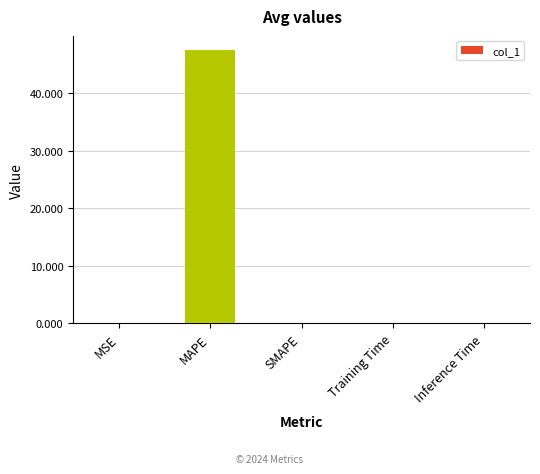

The chart shows a value of 18.3 at SMAPE. True or false?

False